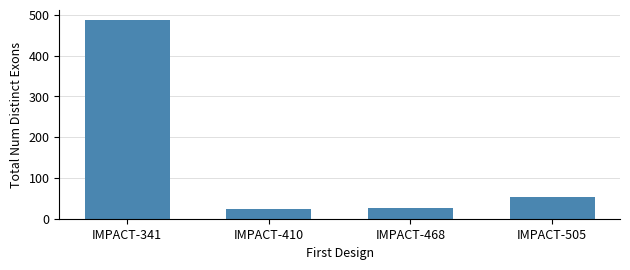

What is the difference between the values at IMPACT-341 and IMPACT-505?

434